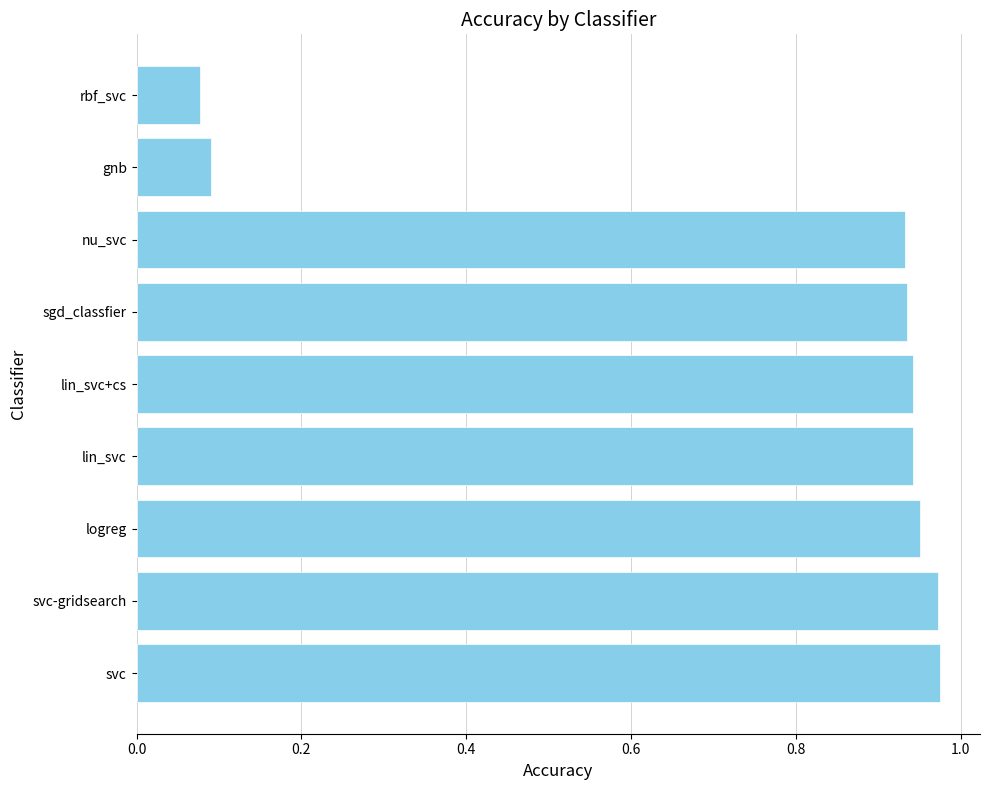

The value at sgd_classfier is 1.3. True or false?

False